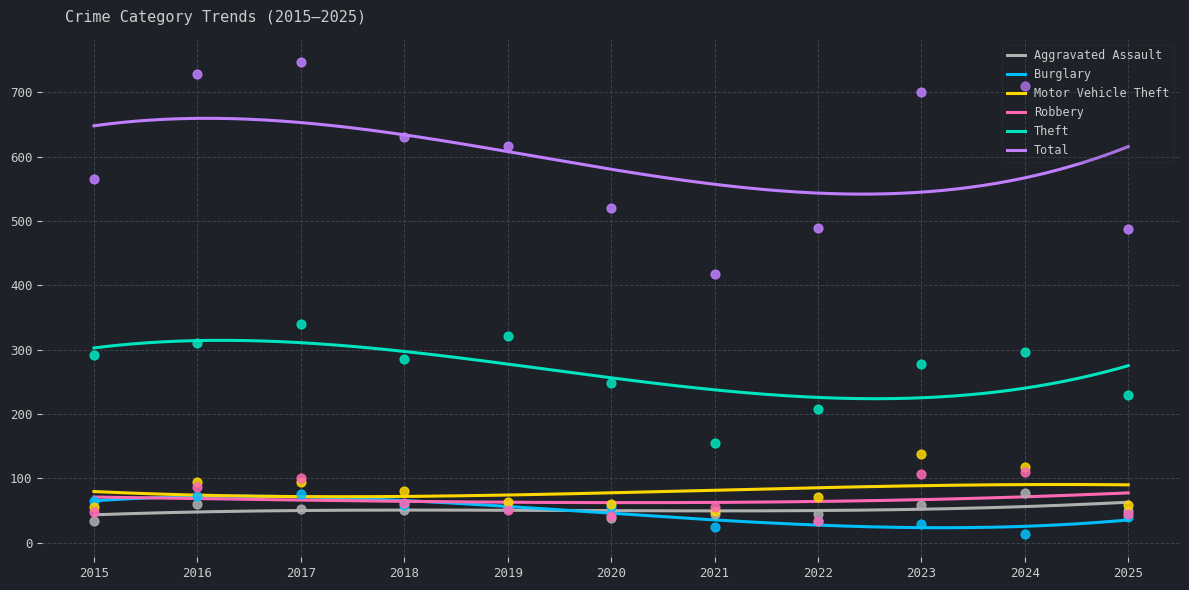

What is the total value across all series at 2021?

745